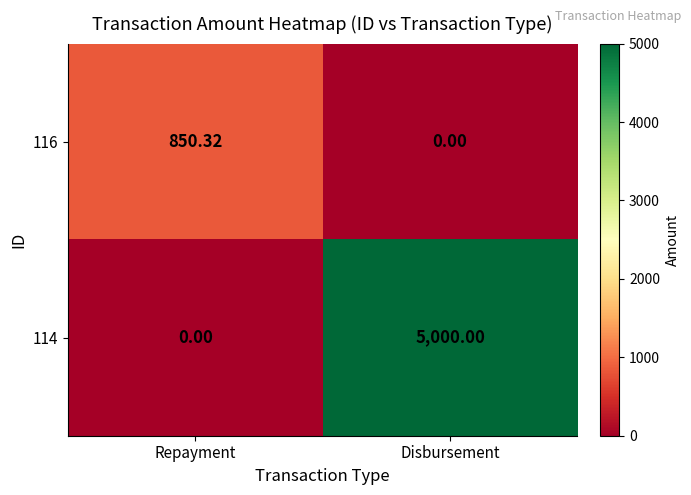

What is the maximum value shown in the chart?

5000.0